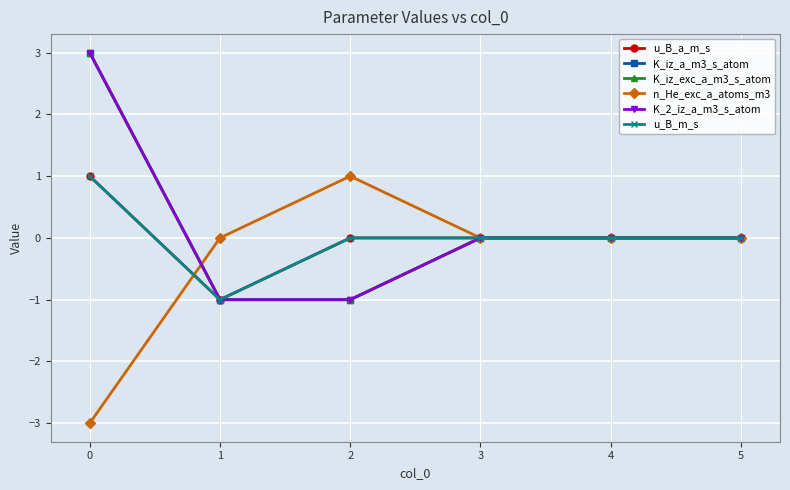

Reading right to left, transcribe all the data shown in this chart.

u_B_a_m_s: 0	0	0	0	-1	1
K_iz_a_m3_s_atom: 0	0	0	-1	-1	3
K_iz_exc_a_m3_s_atom: 0	0	0	-1	-1	3
n_He_exc_a_atoms_m3: 0	0	0	1	0	-3
K_2_iz_a_m3_s_atom: 0	0	0	-1	-1	3
u_B_m_s: 0	0	0	0	-1	1